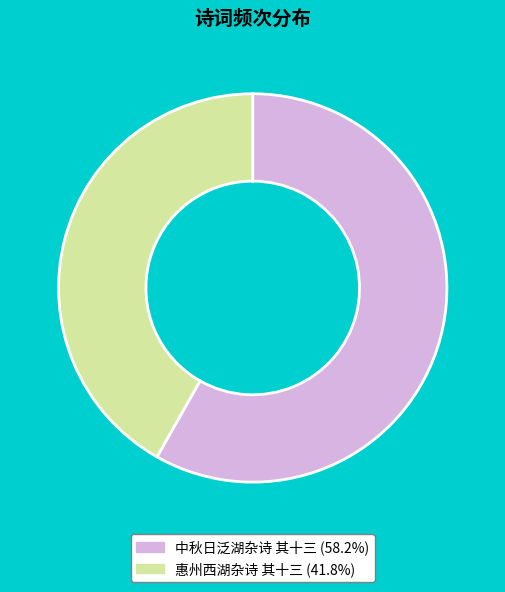

Does 中秋日泛湖杂诗 其十三 represent more than half of the total?

Yes